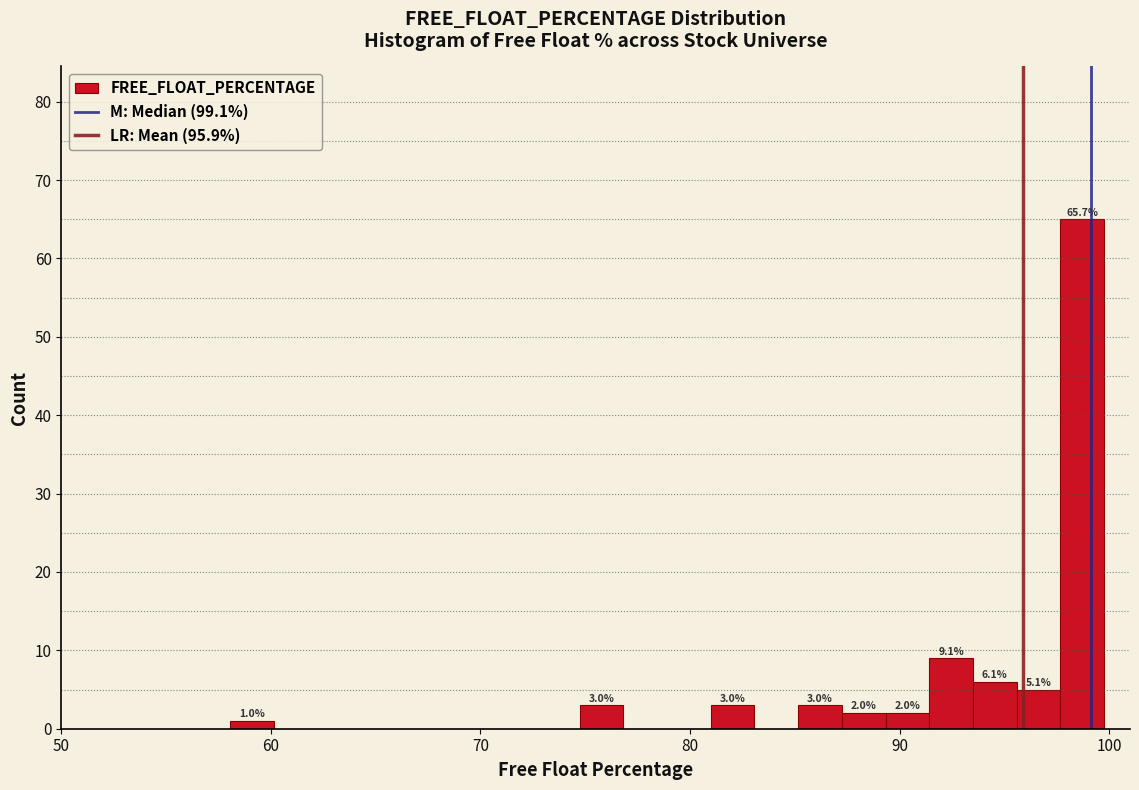

Around what value on the x-axis is the tallest bar? Give the approximate position of its centre, as read against the axis.

99